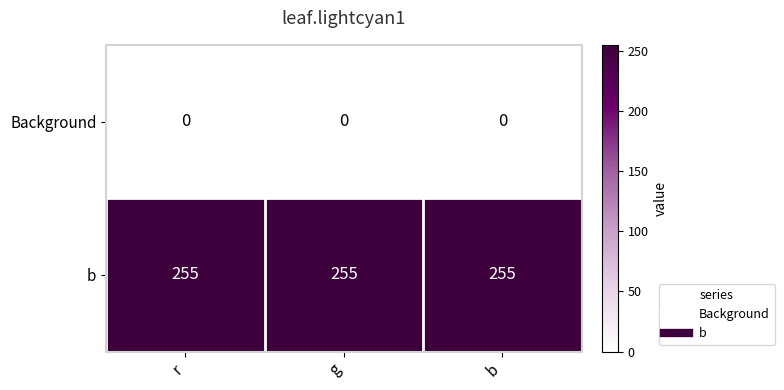

Is the value of b at g greater than the value of Background at g?

Yes